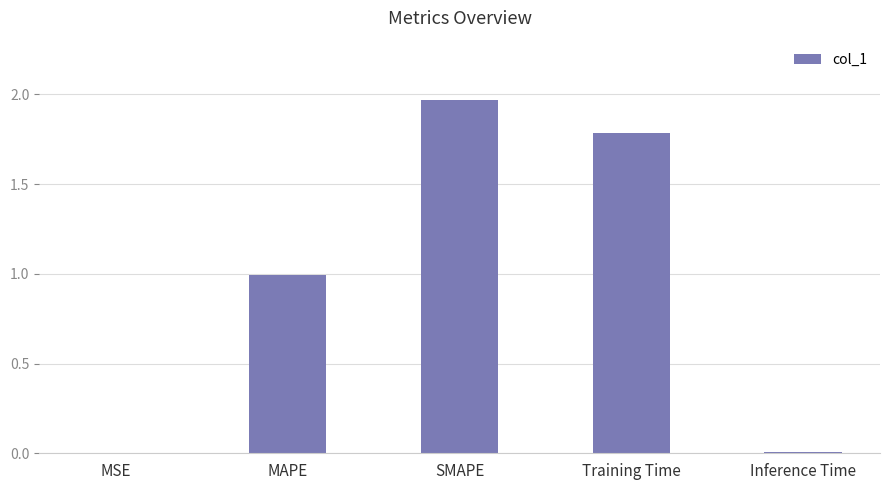

True or false: the data shows 2.9 at SMAPE.

False